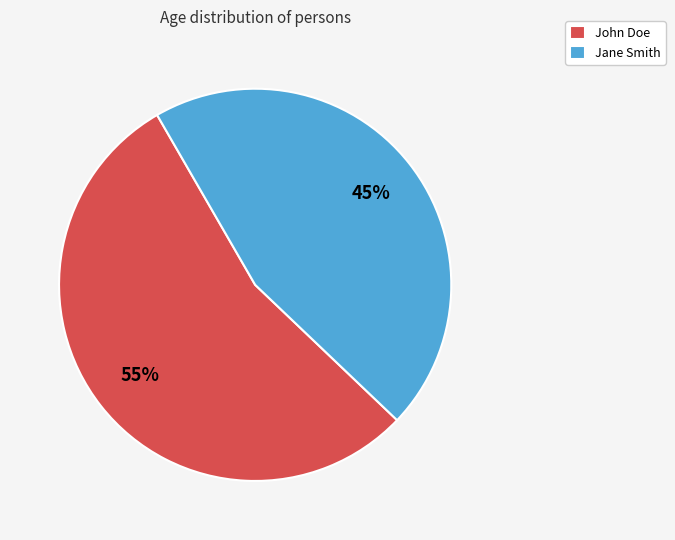

How many segments does this pie chart have?

2